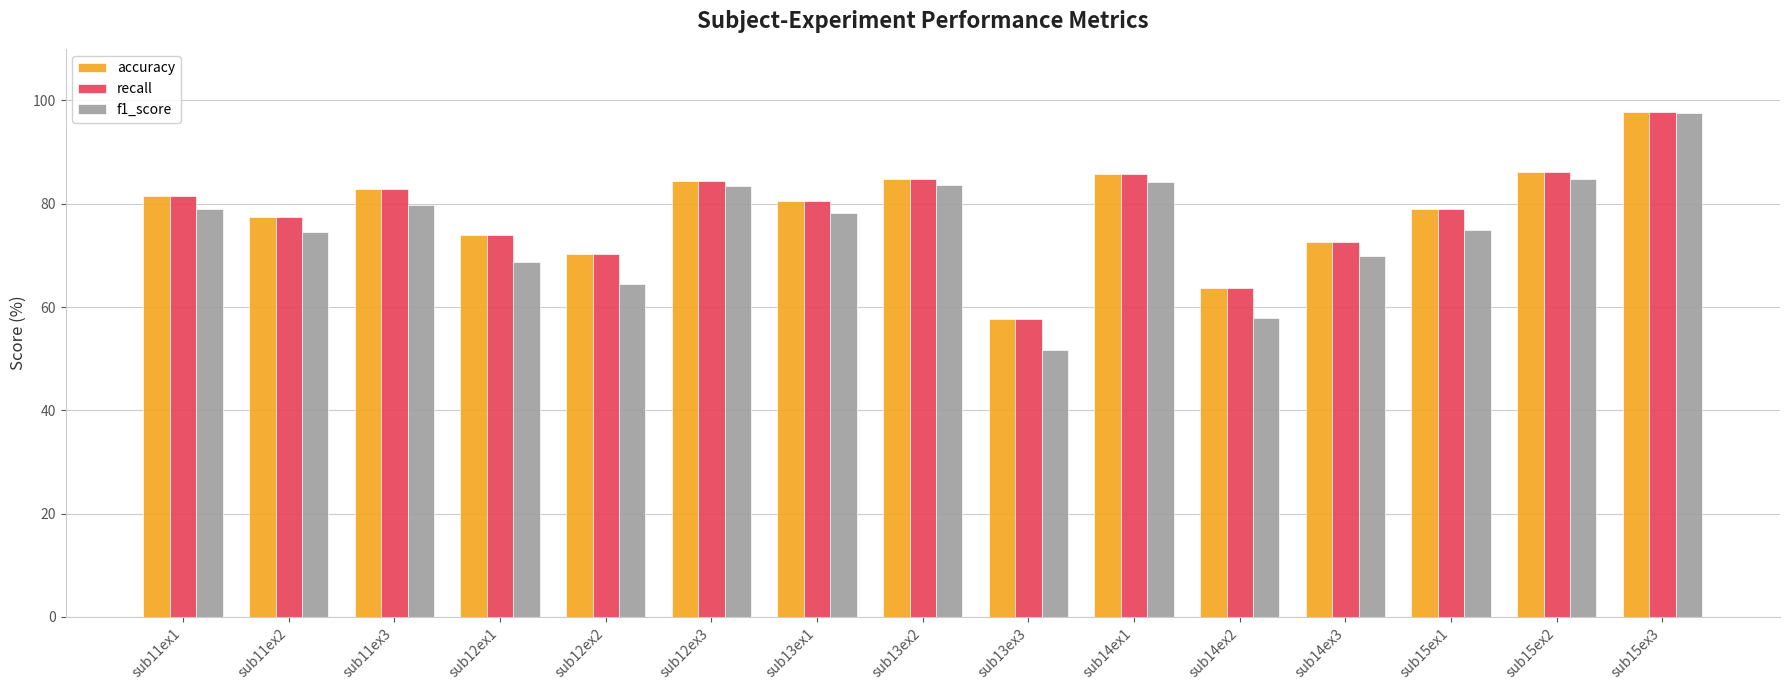

What is the average value of the f1_score series?

75.5